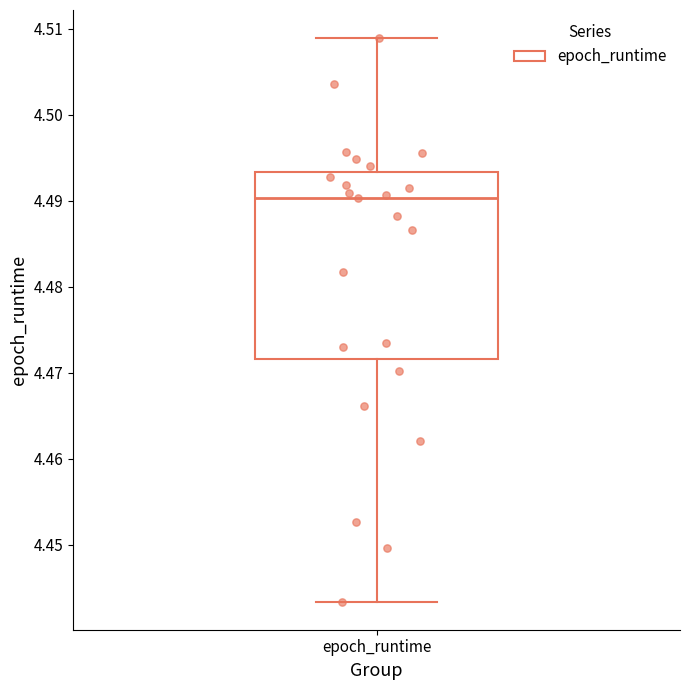

Transcribe this box plot: give where the median line is, the range the box spans, and where the two whiskers end, as read against the y-axis. The values are not printed on the chart, so give them approximately, as read against the axis.

median 4.490, box 4.472 to 4.493, whiskers 4.443 to 4.509